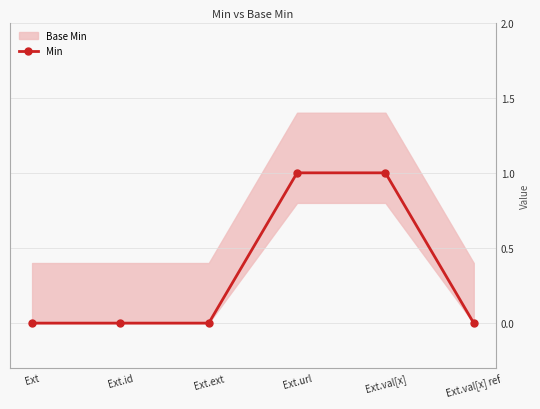

Reading left to right, extract all data points from this chart.

Ext=0	Ext.id=0	Ext.ext=0	Ext.url=1	Ext.val[x]=1	Ext.val[x] ref=0